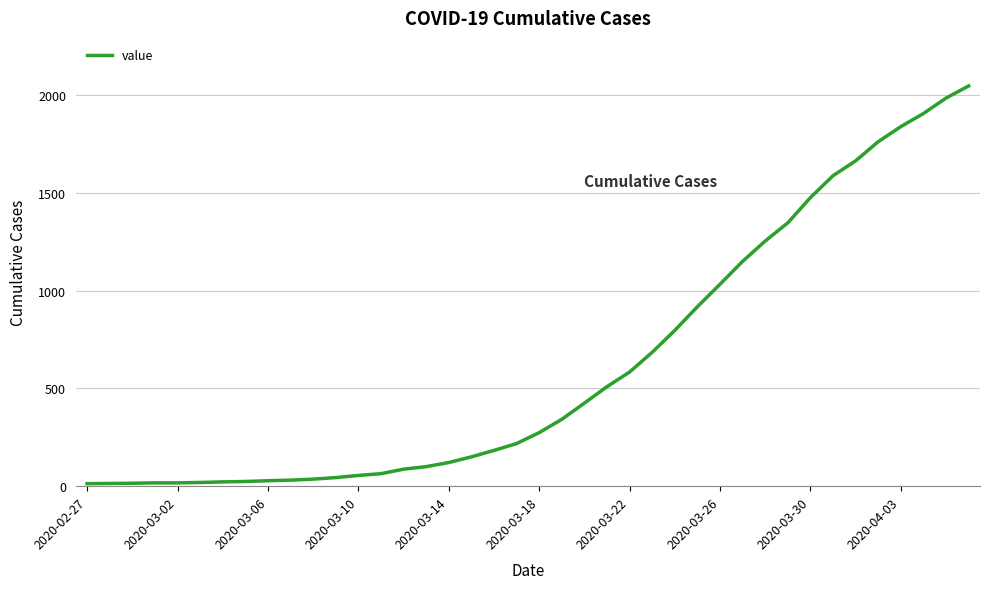

What is the greatest value displayed?

2047